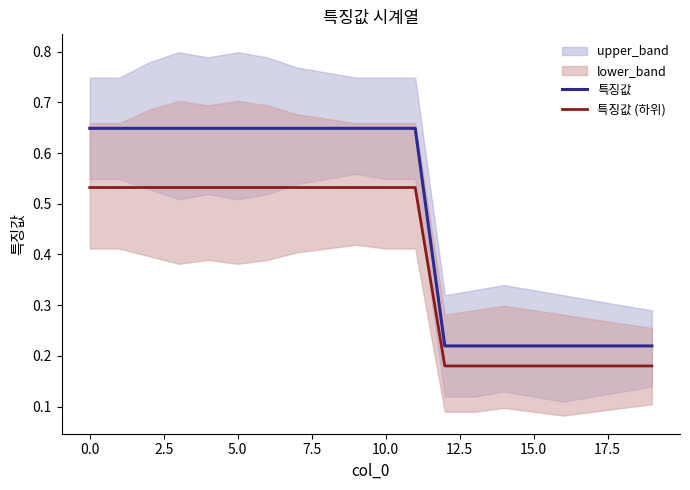

How many lines are shown in the chart?

2